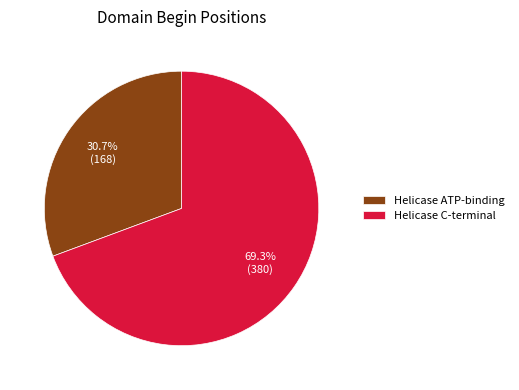

To the nearest percent, what percentage of the pie is Helicase C-terminal?

69%